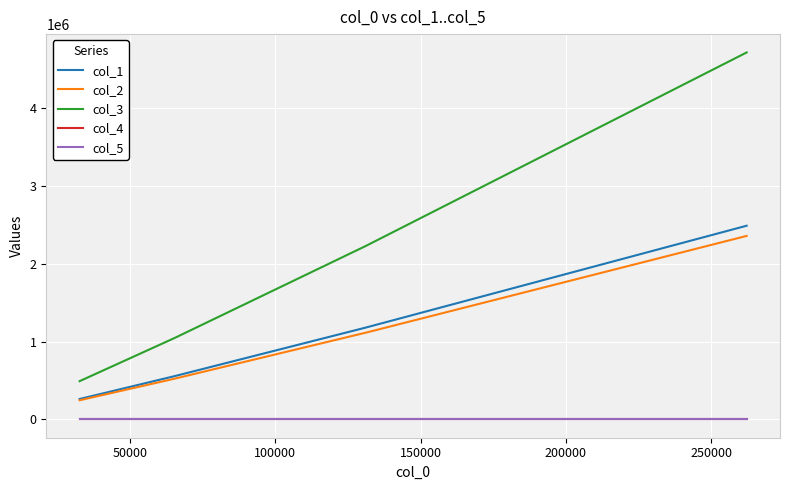

Does the chart have visible grid lines?

Yes